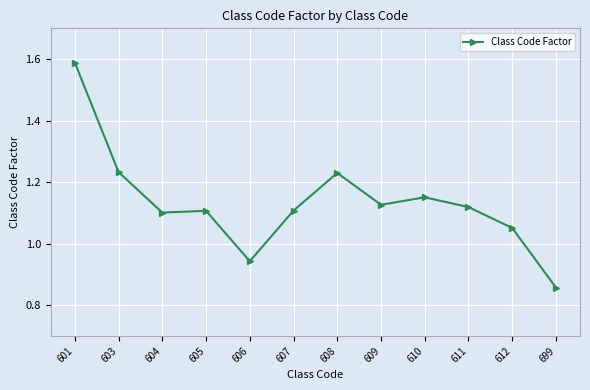

What is the change in value from 605 to 612?

-0.1